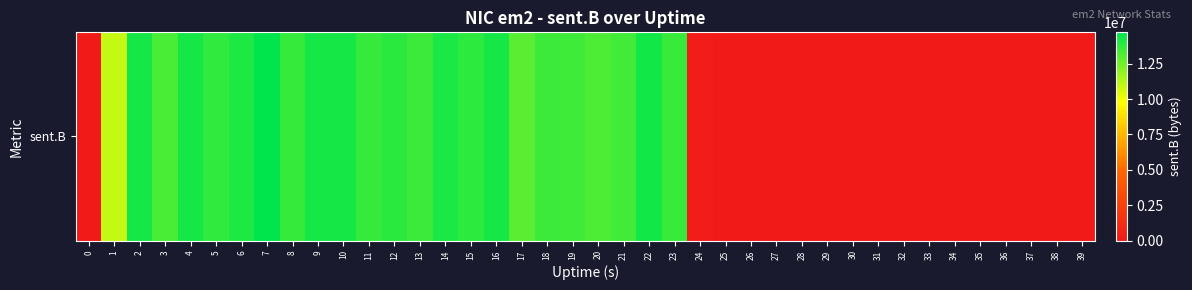

How many values are below 13272980?

20